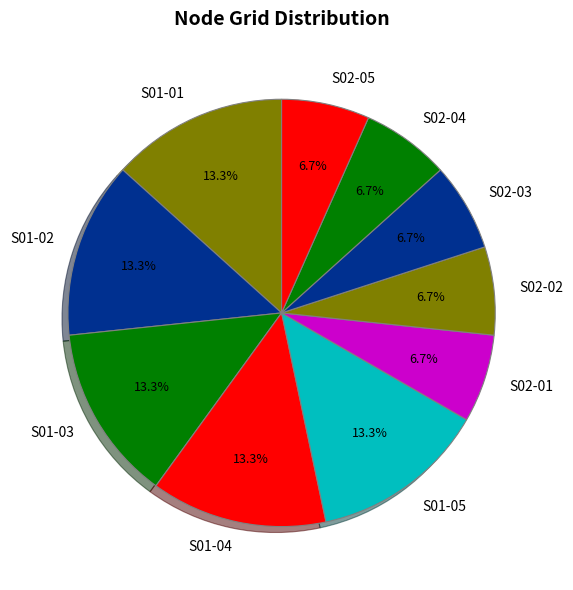

Count the number of slices in the pie.

10